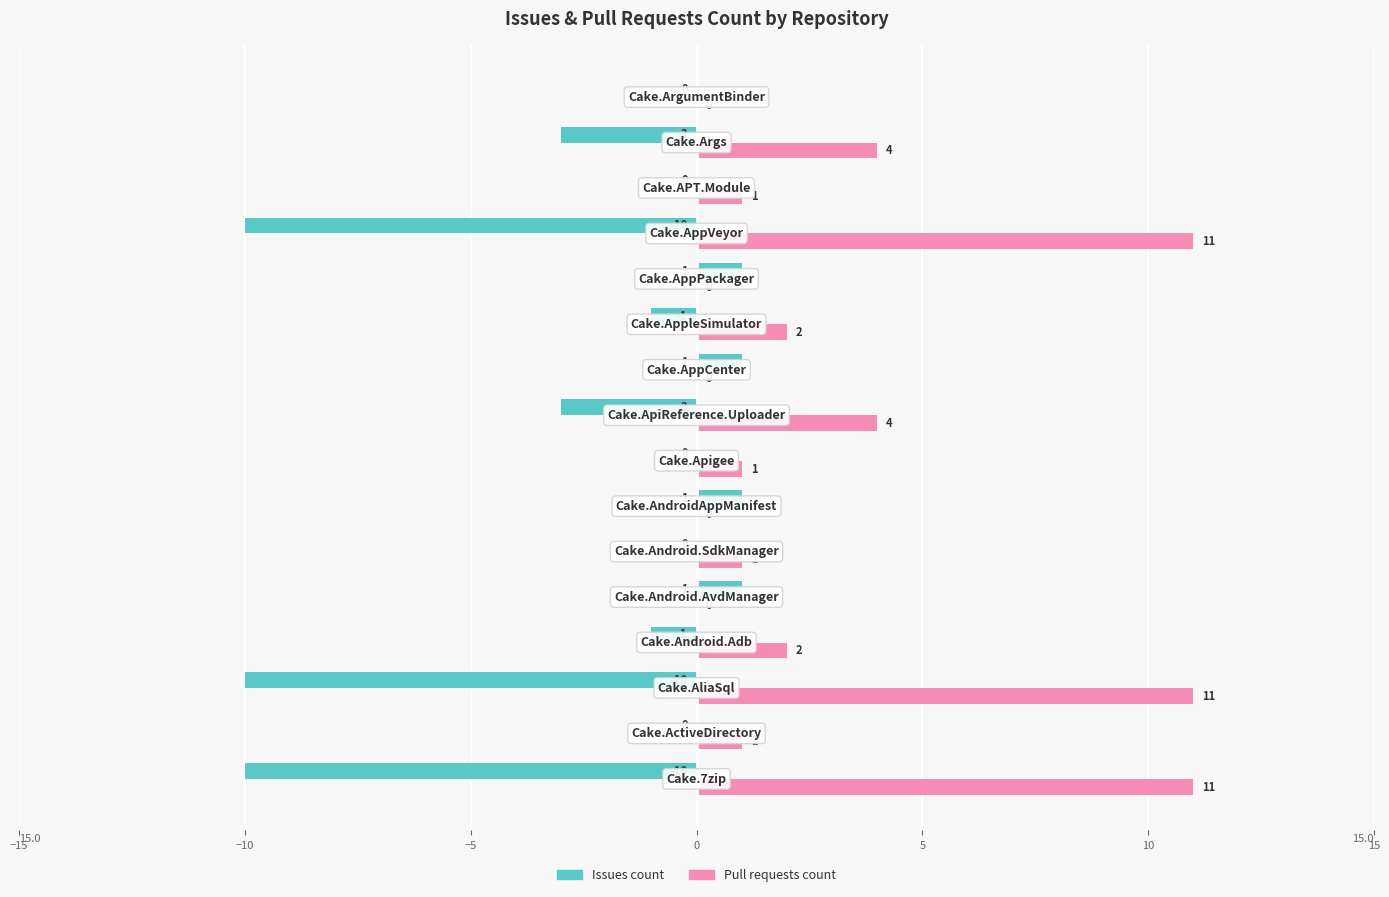

What is the sum of all Pull requests count values?

49